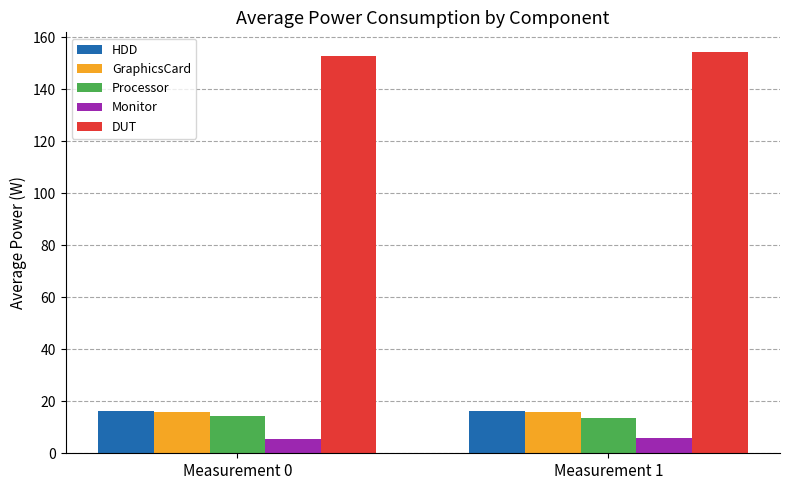

What is the sum of all HDD values?

32.4